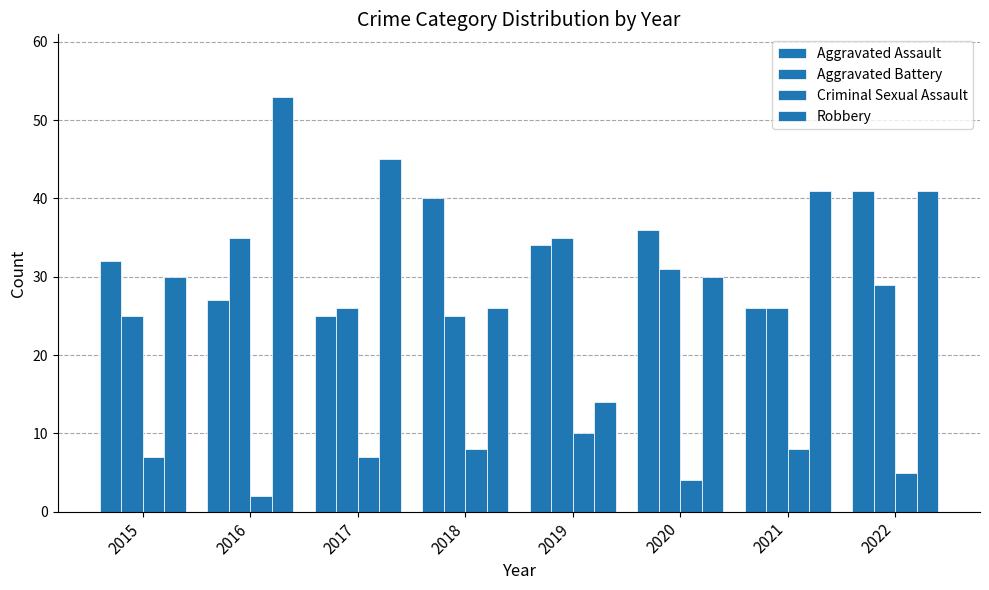

Which label corresponds to the smallest value in the chart?

2016